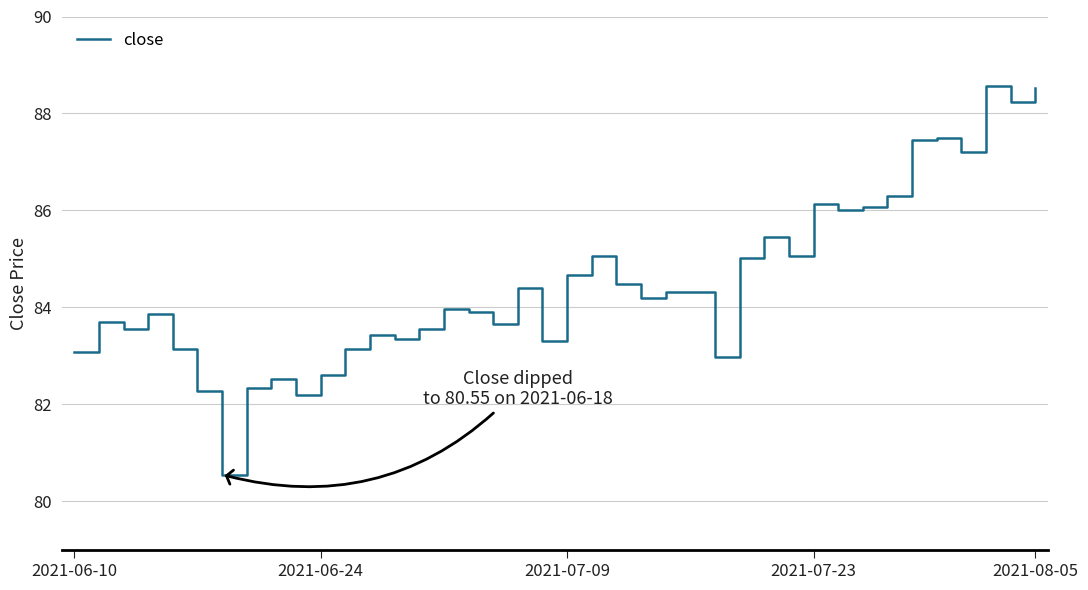

What is the maximum value shown in the chart?

88.6